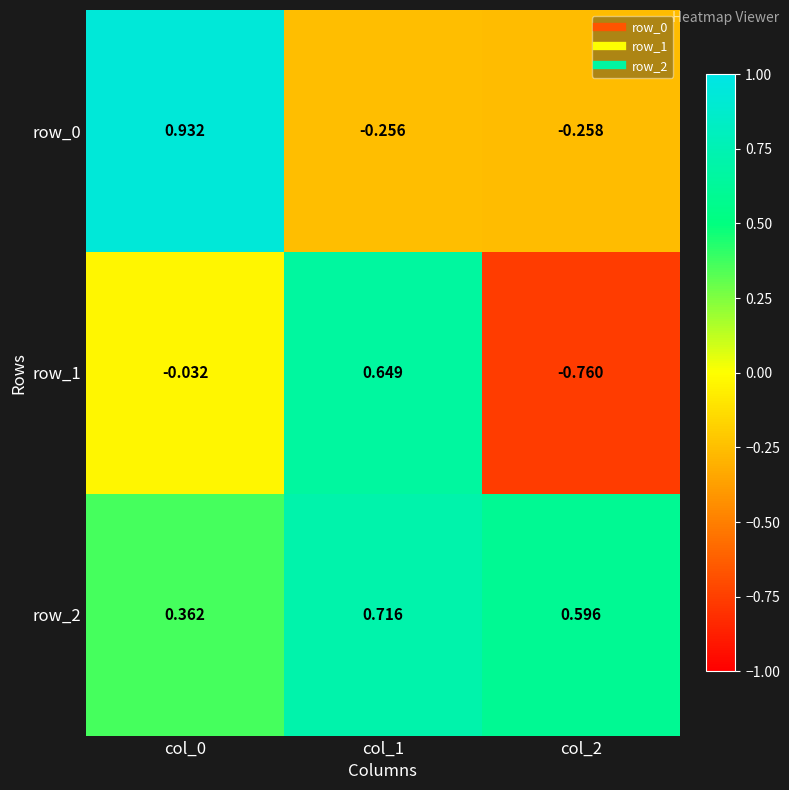

Is the value of row_1 at col_2 greater than the value of row_0 at col_2?

No